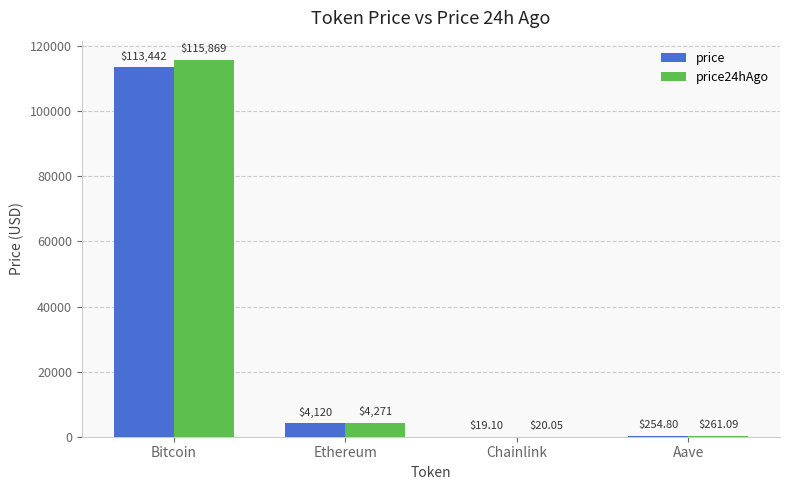

True or false: price24hAgo has a value of 20.1 at Chainlink.

True